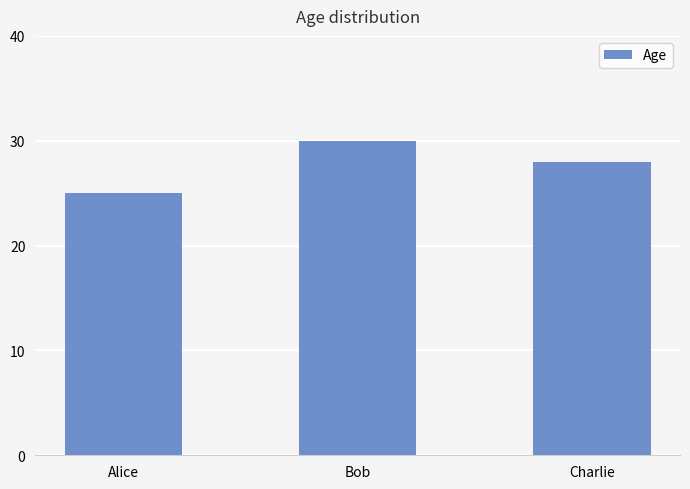

At which label is the value closest to 27?

Charlie